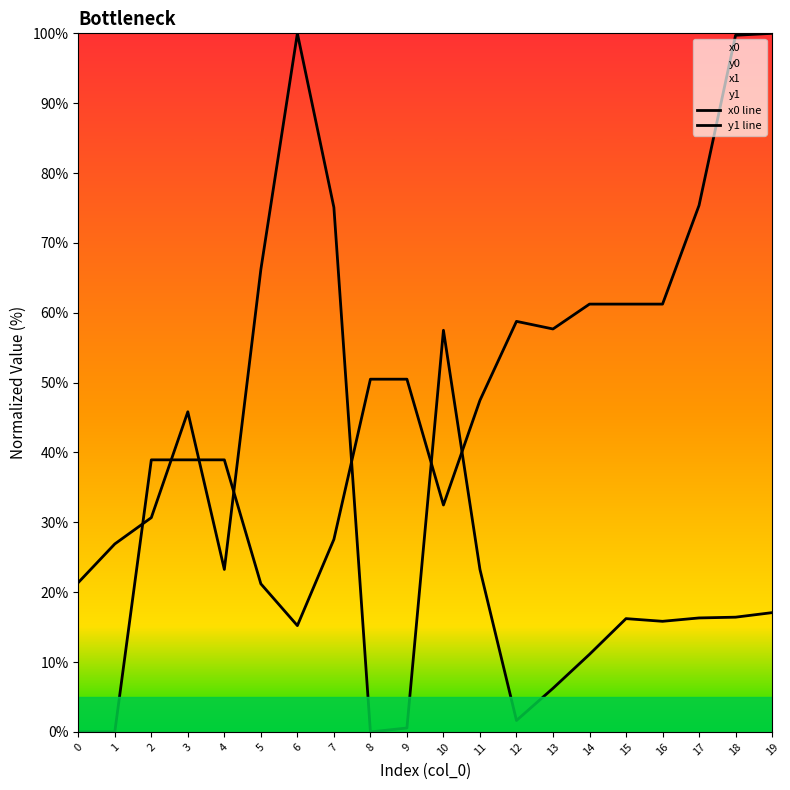

Between which two adjacent categories do y1 line and x0 line first intersect?

1 and 2